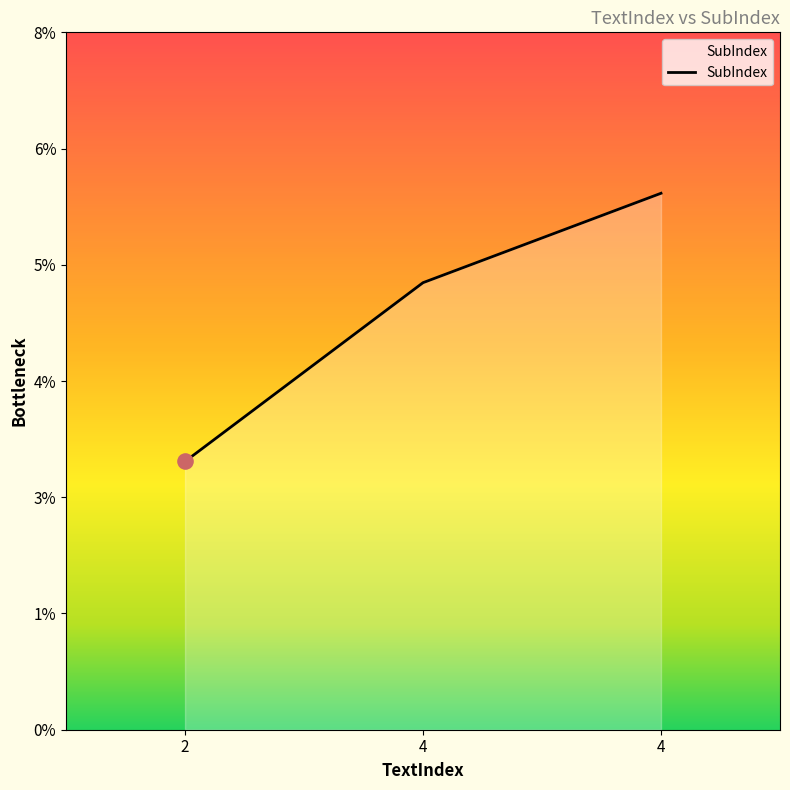

Is this an area chart (filled region under the line)?

Yes